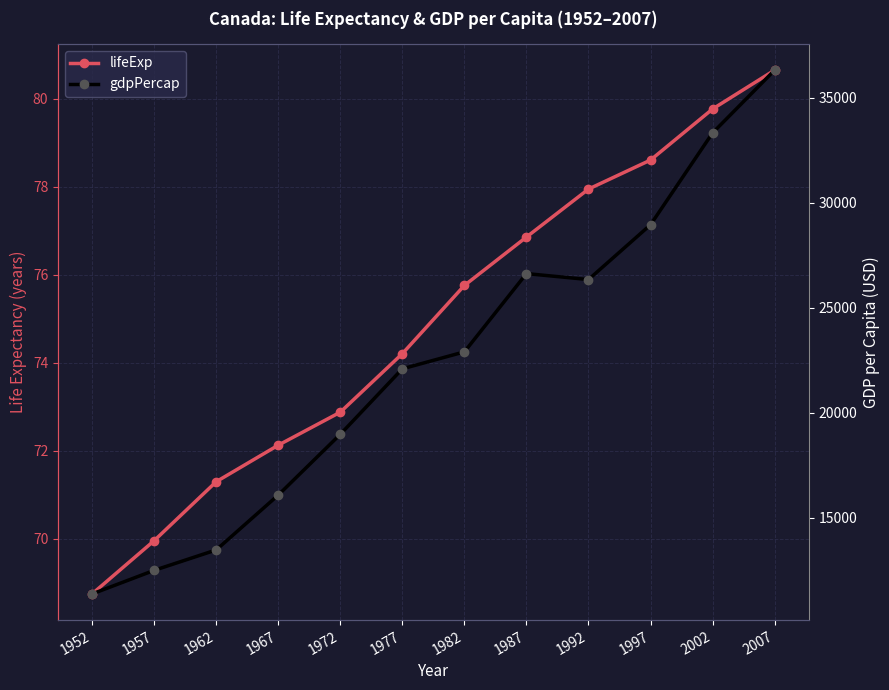

Reading right to left, extract all data points from this chart.

lifeExp: 2007=80.7	2002=79.8	1997=78.6	1992=78.0	1987=76.9	1982=75.8	1977=74.2	1972=72.9	1967=72.1	1962=71.3	1957=70.0	1952=68.8
gdpPercap: 2007=36319.2	2002=33329.0	1997=28954.9	1992=26342.9	1987=26626.5	1982=22898.8	1977=22090.9	1972=18970.6	1967=16076.6	1962=13462.5	1957=12490.0	1952=11367.2